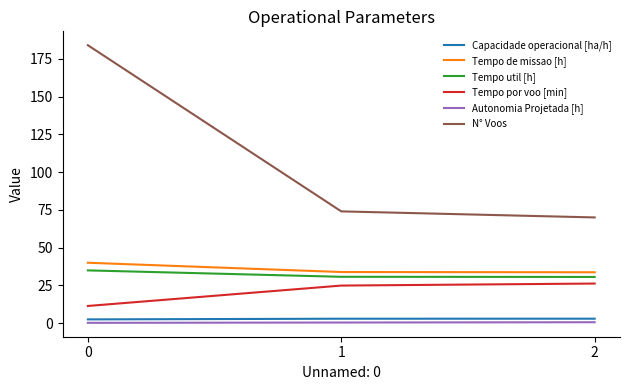

Is the value of Tempo de missao [h] at 0 greater than the value of Autonomia Projetada [h] at 1?

Yes